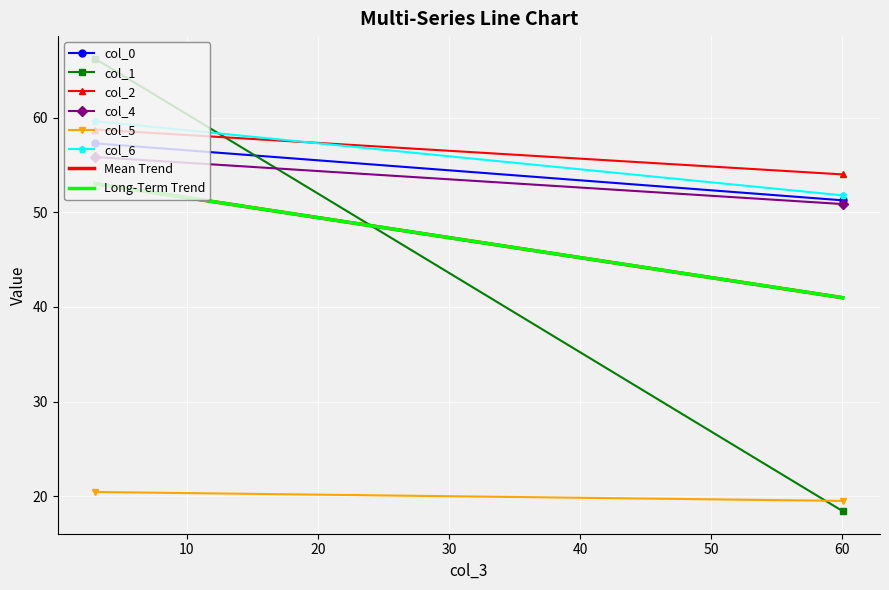

True or false: col_5 has a value of 30.6 at Row 1.

False